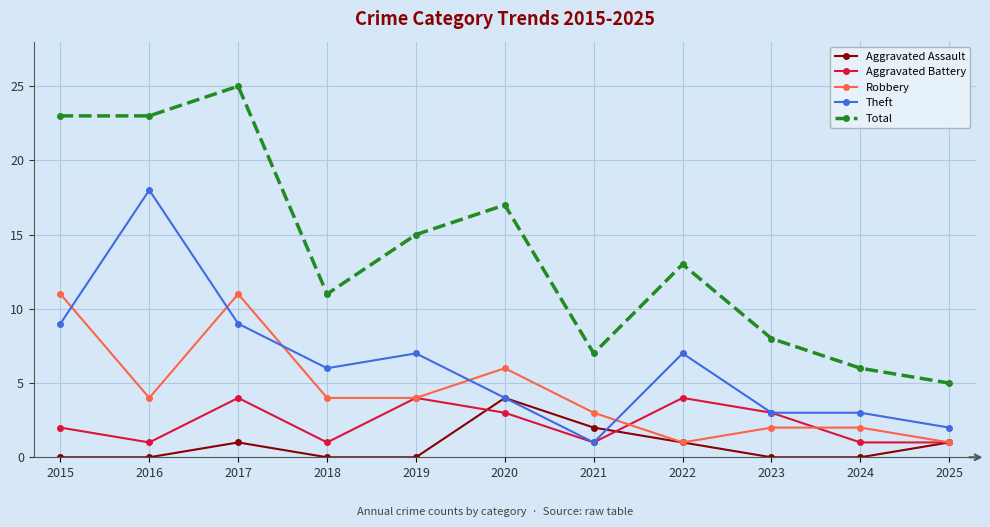

Is this an area chart (filled region under the line)?

No